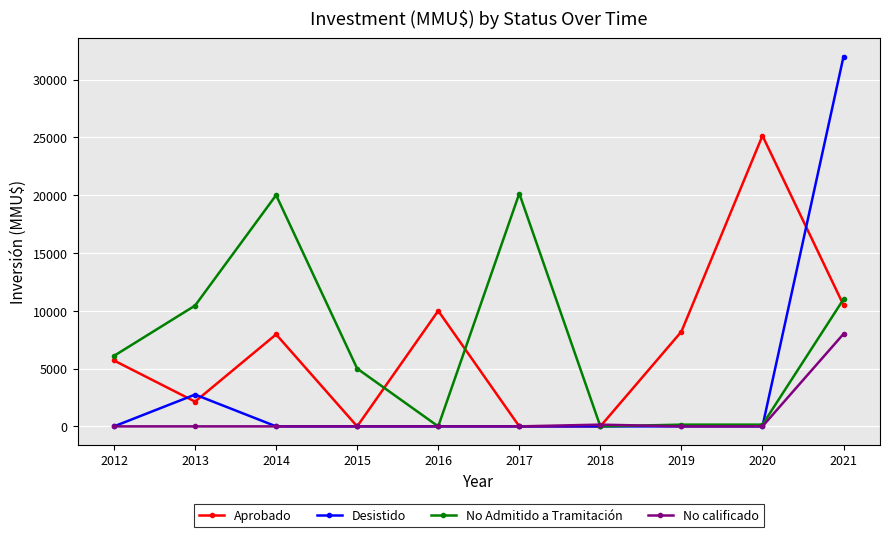

Which series has the largest total across all categories?

No Admitido a Tramitación